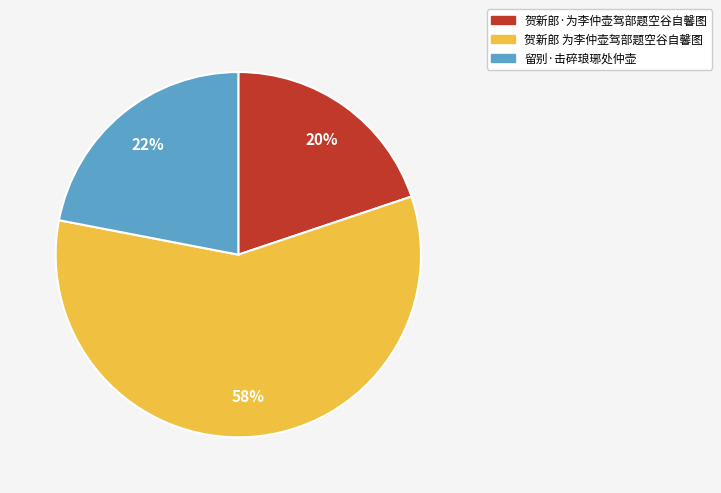

To the nearest percent, what is the difference between the 贺新郎·为李仲壶驾部题空谷自馨图 and 留别·击碎琅琊处仲壶 slice percentages?

2%